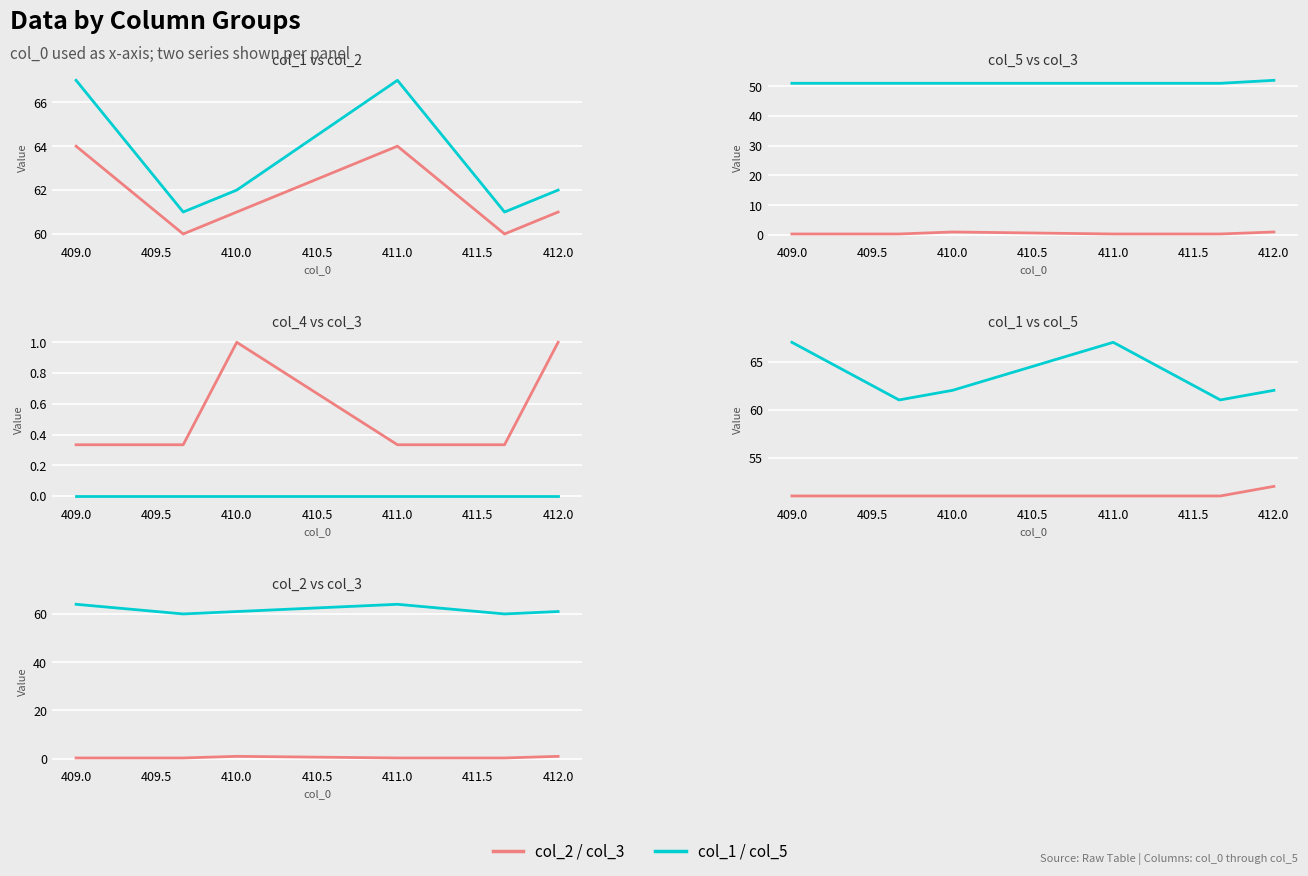

What is the label of the 4th point from the left?

410.0